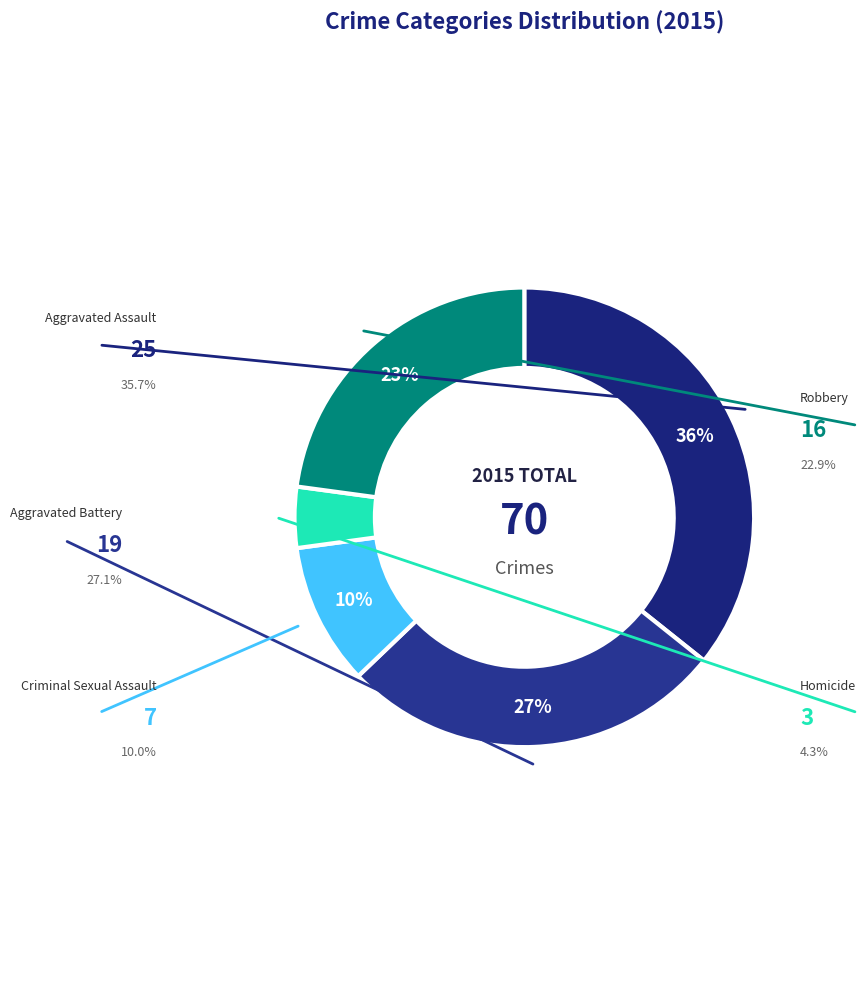

To the nearest percent, what is the difference between the Aggravated Battery and Aggravated Assault slice percentages?

9%